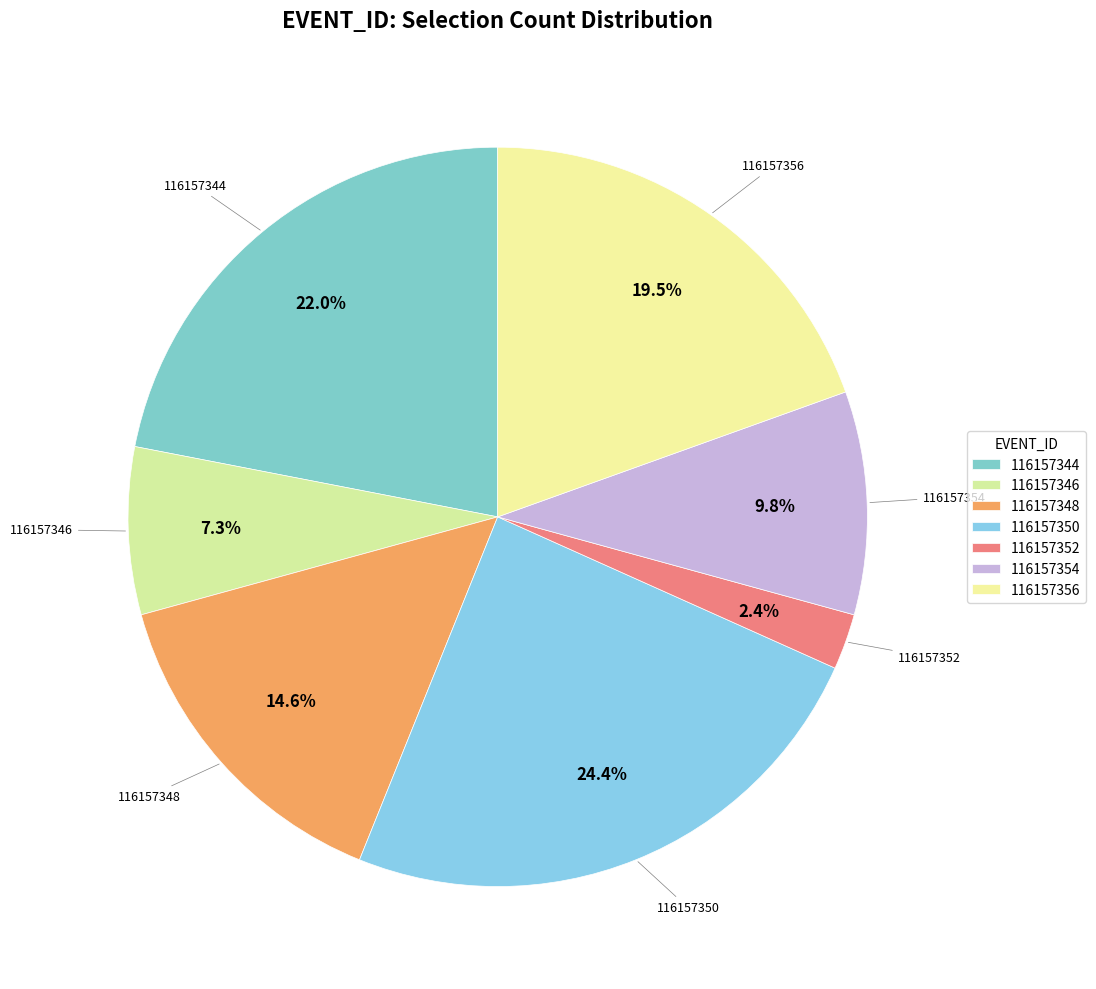

To the nearest percent, what is the difference between the largest and smallest slice percentages?

22%